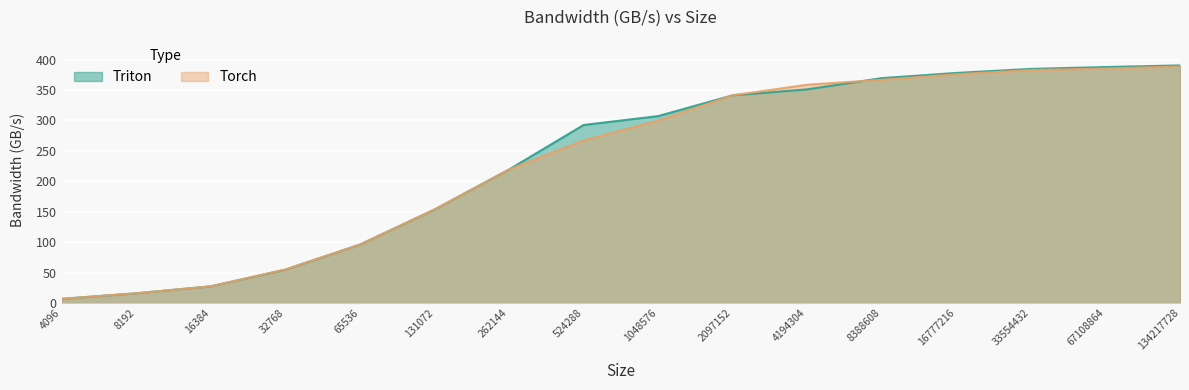

List the labels in order of Triton value, largest first.

134217728, 67108864, 33554432, 16777216, 8388608, 4194304, 2097152, 1048576, 524288, 262144, 131072, 65536, 32768, 16384, 8192, 4096